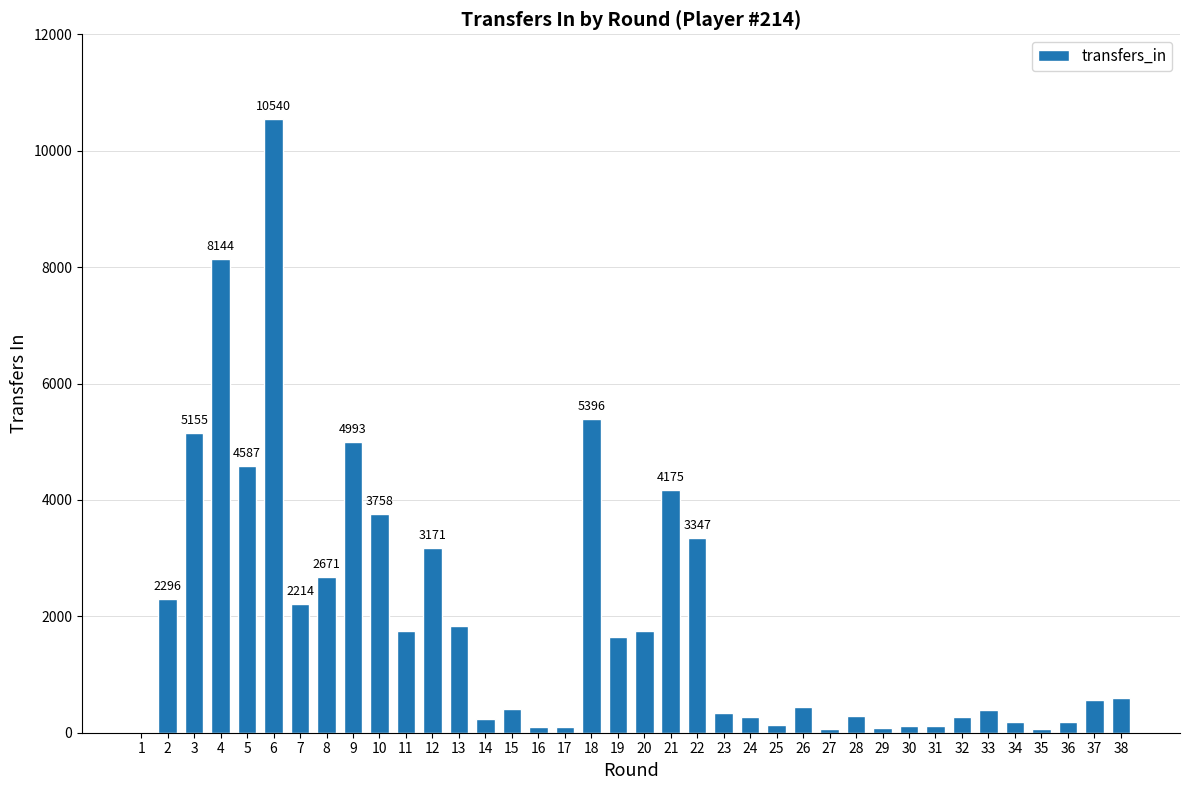

What is the greatest value displayed?

10540